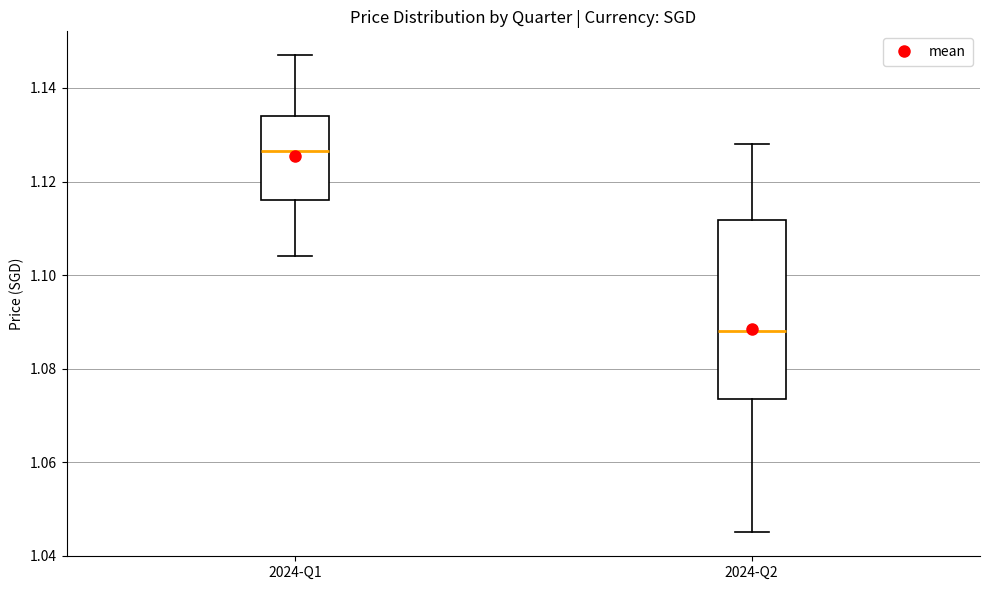

Reading left to right, transcribe this box plot: for each box, give where its median line is, the range the box spans, and where its two whiskers end, as read against the y-axis. The values are not printed on the chart, so give them approximately, as read against the axis.

2024-Q1: median 1.126, box 1.116 to 1.134, whiskers 1.104 to 1.148
2024-Q2: median 1.088, box 1.074 to 1.112, whiskers 1.046 to 1.128